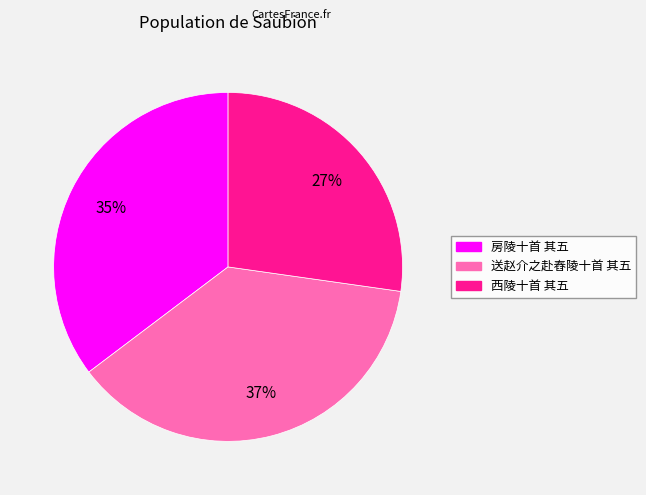

To the nearest percent, what percentage of the pie is 西陵十首 其五?

27%